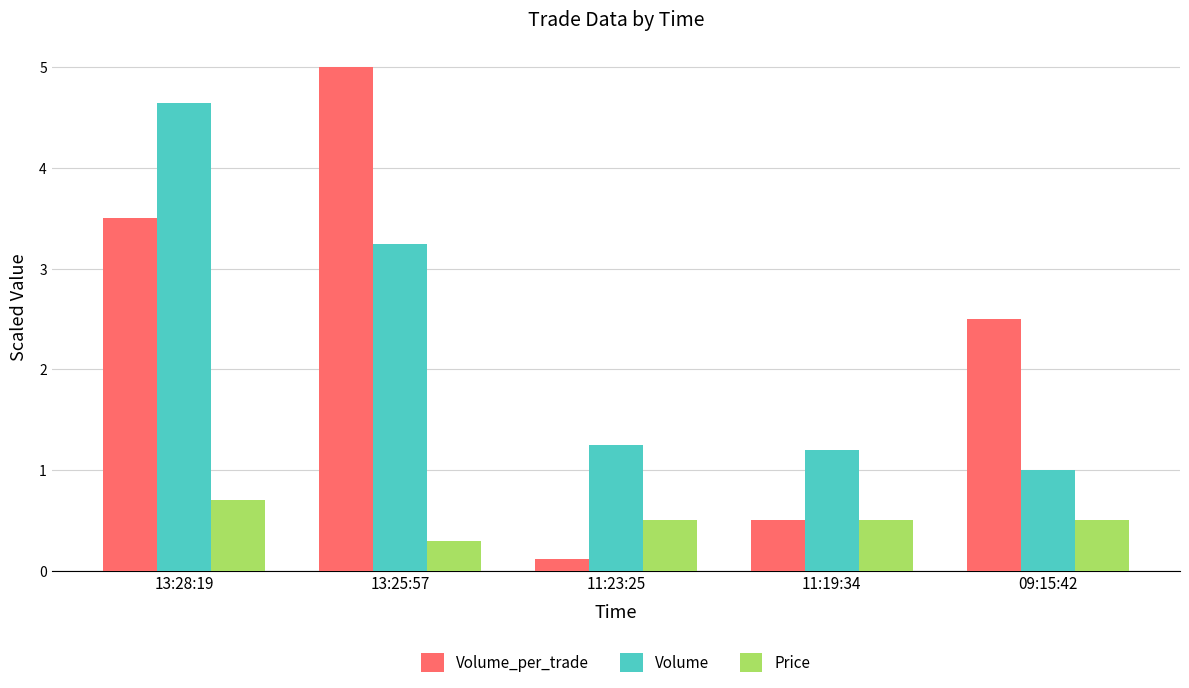

What are all the series names shown in the legend?

Volume_per_trade, Volume, Price